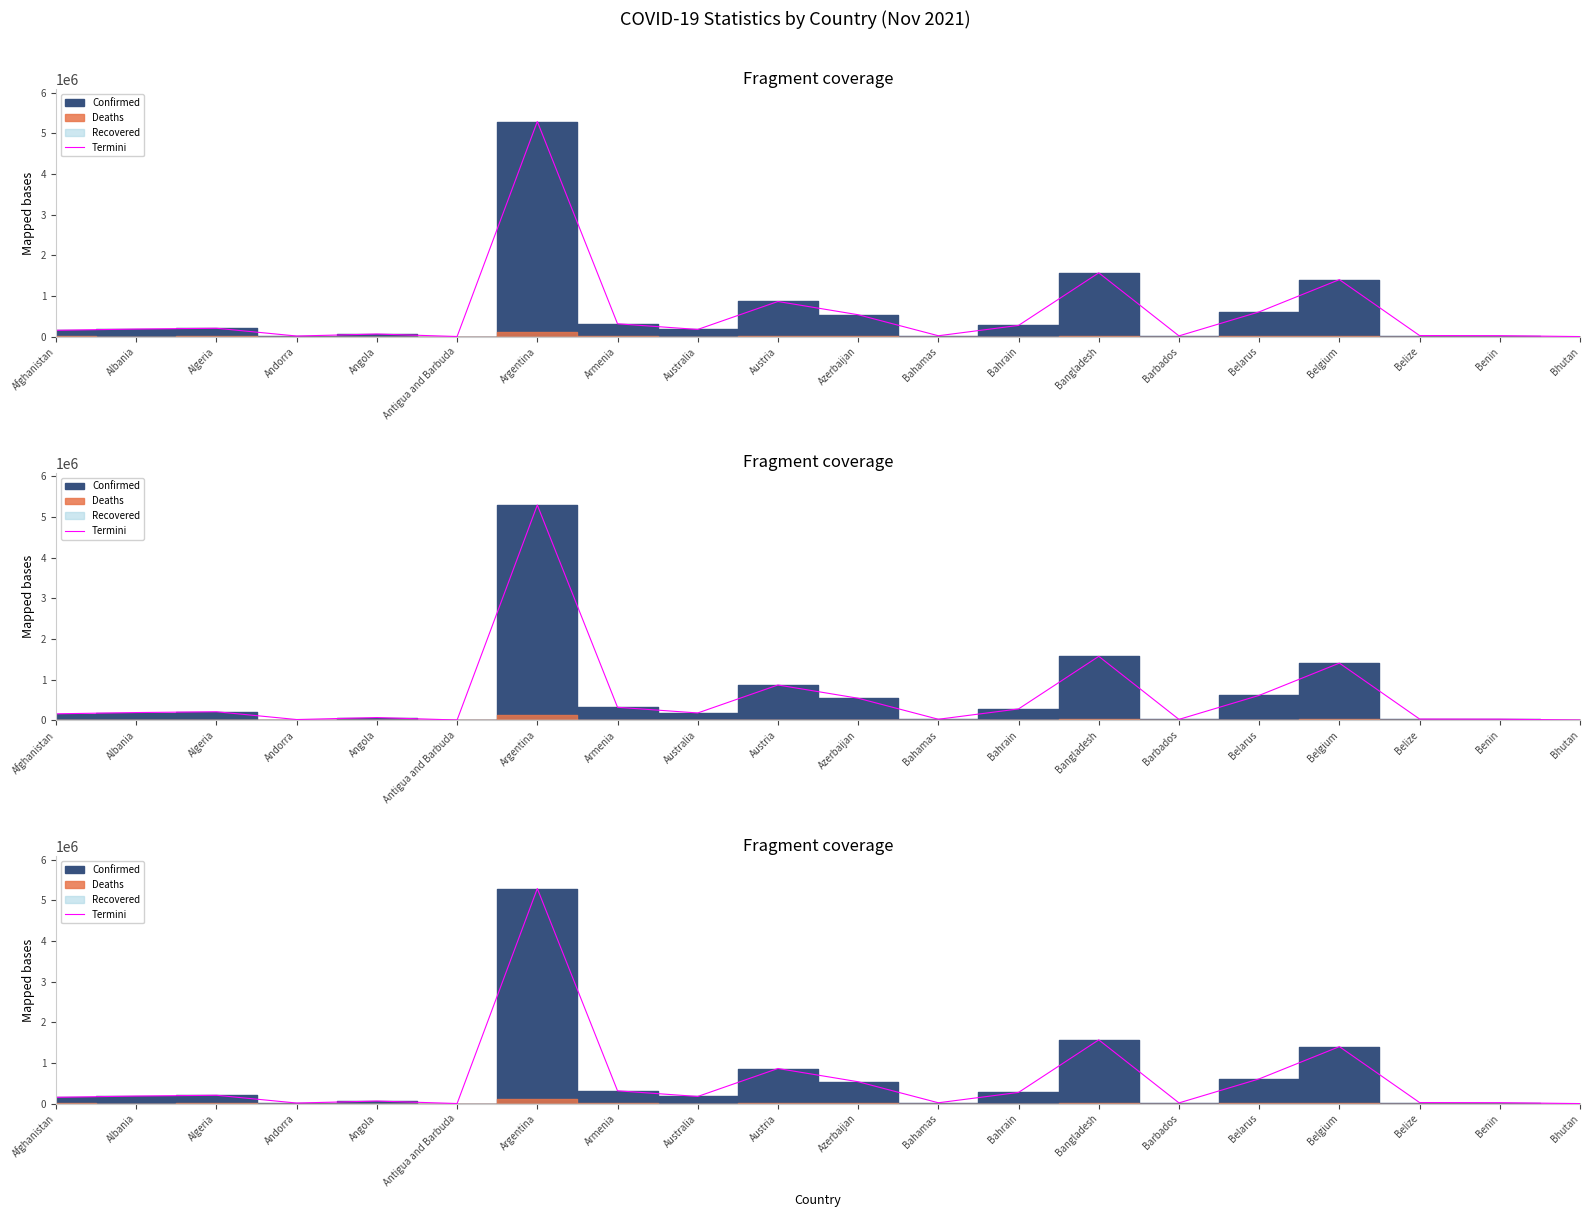

What is the change in value from Albania to Australia?

-9970